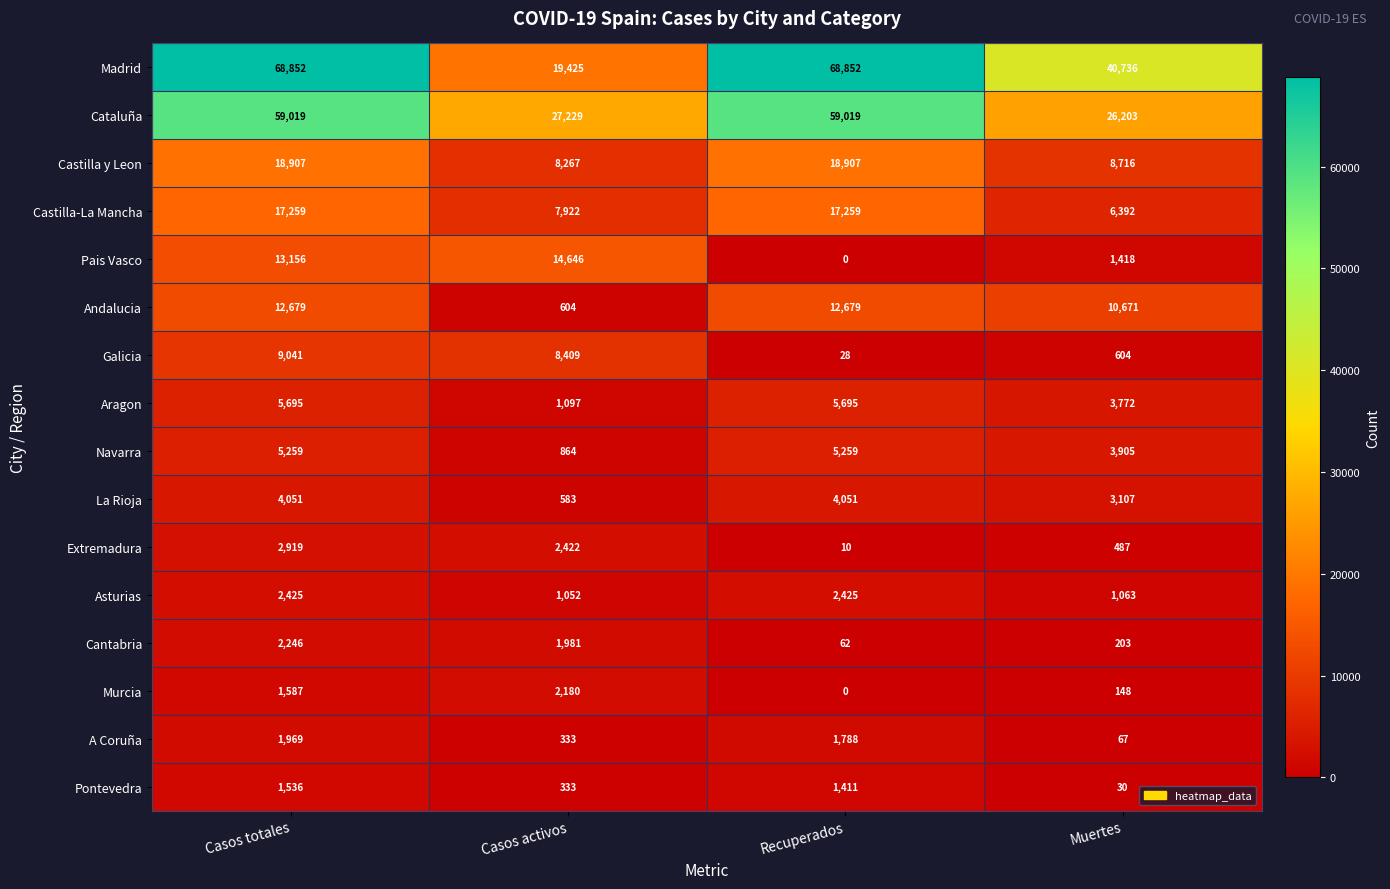

Which series has the widest spread of values?

Madrid